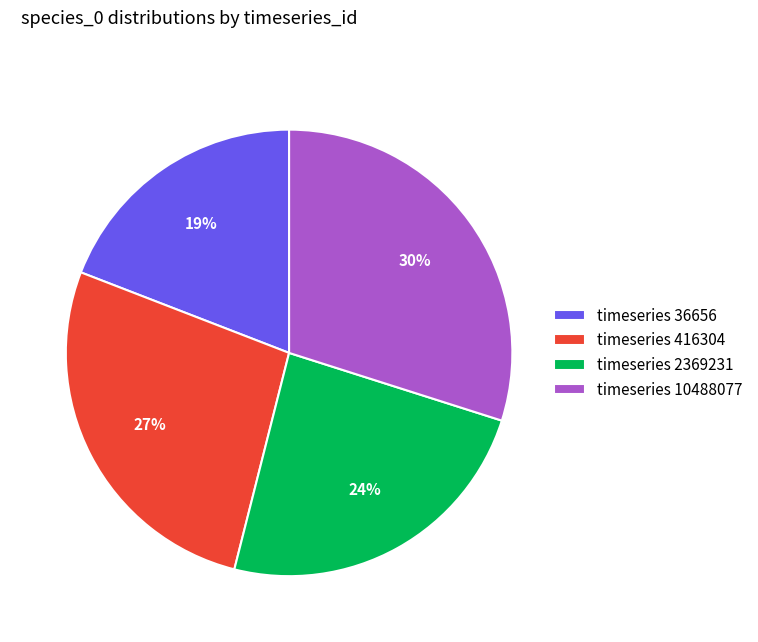

Rank the categories by value from lowest to highest.

timeseries 36656, timeseries 2369231, timeseries 416304, timeseries 10488077